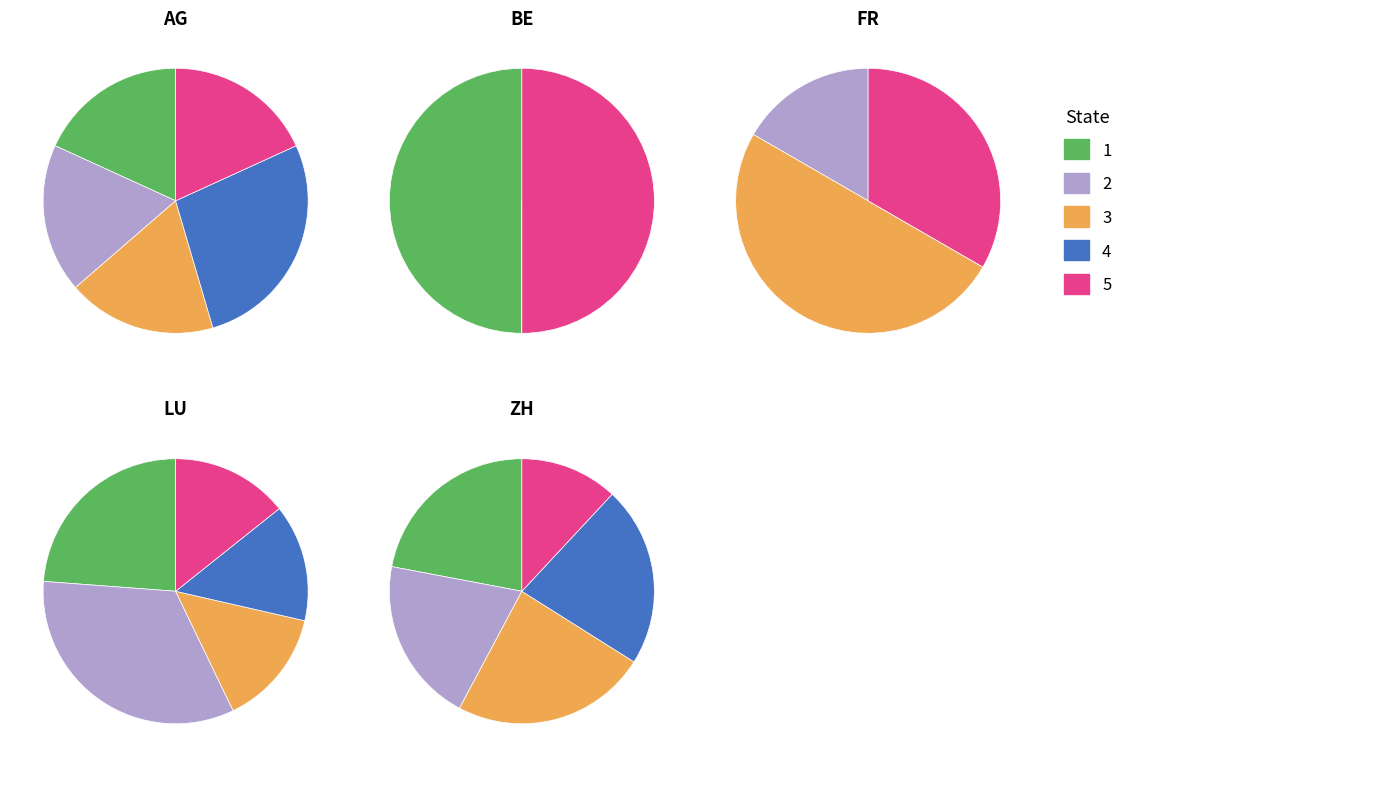

Which series changed the most between 3 and 8?

ZH